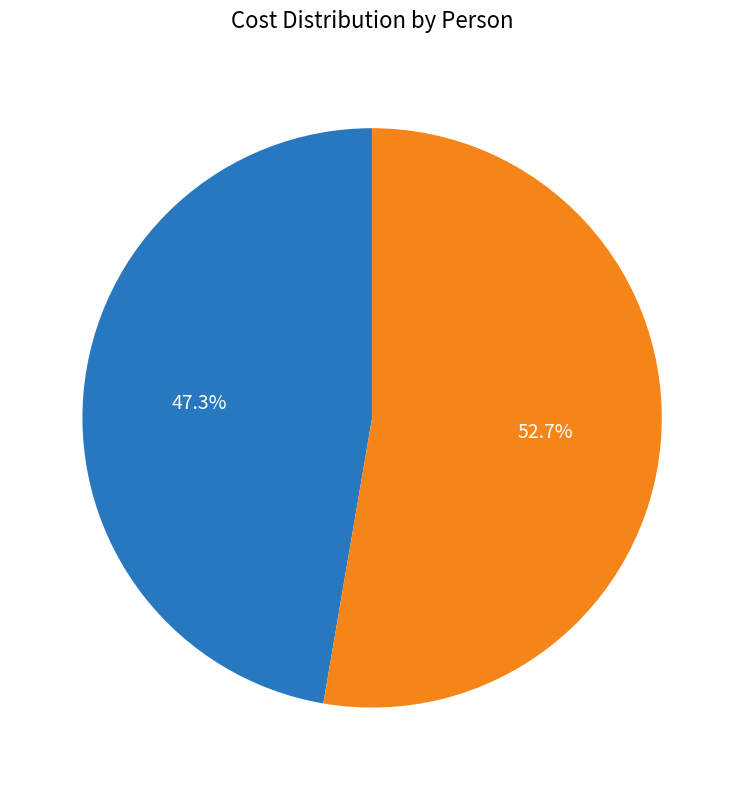

Rank the categories by value from lowest to highest.

John Smith, Alice Brown